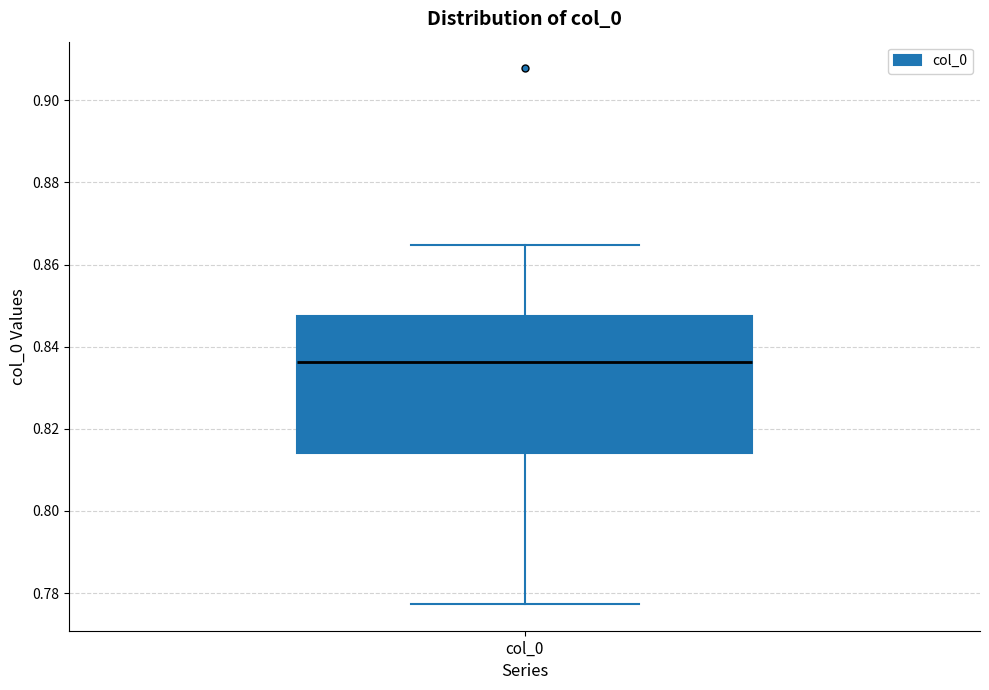

Where does the upper whisker of the box for col_0 end on the y-axis? The values are not printed on the chart, so give them approximately, as read against the axis.

0.864